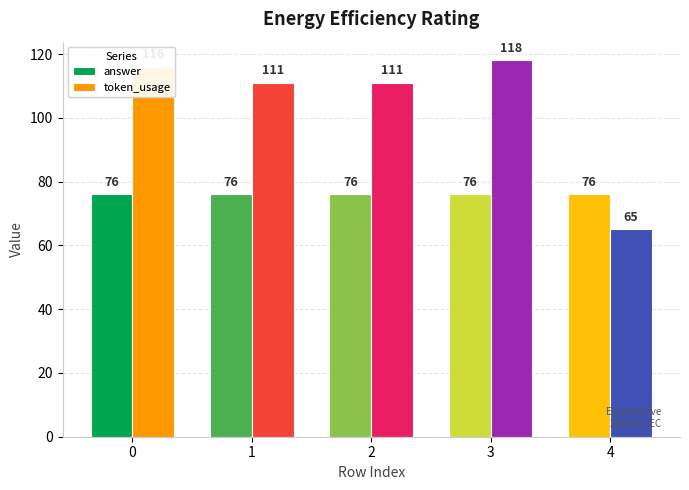

At which category is the sum across all series the highest?

3